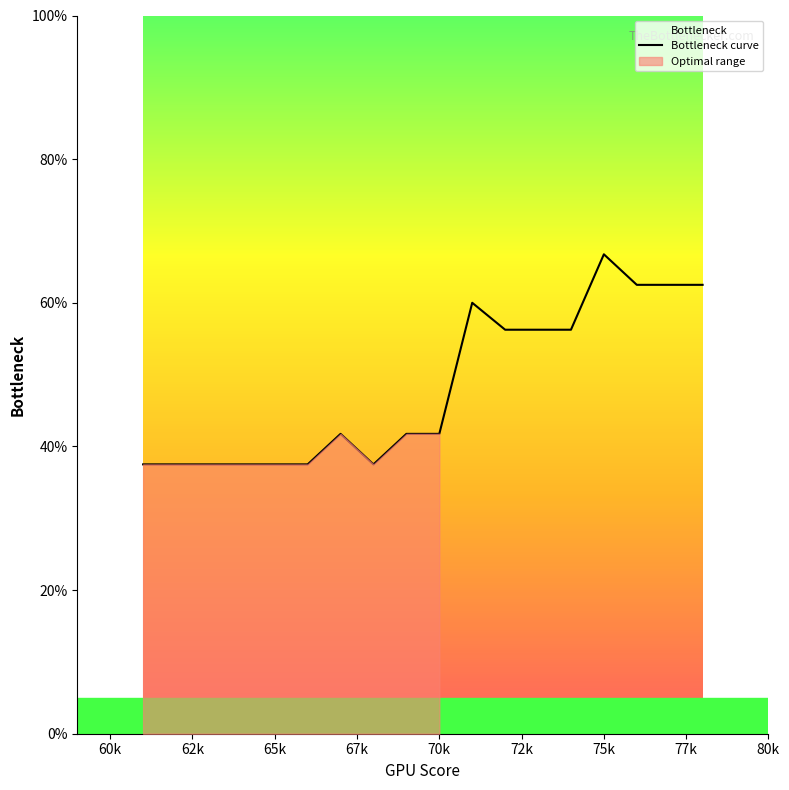

What is the value of the 15th point from the left?

66.8